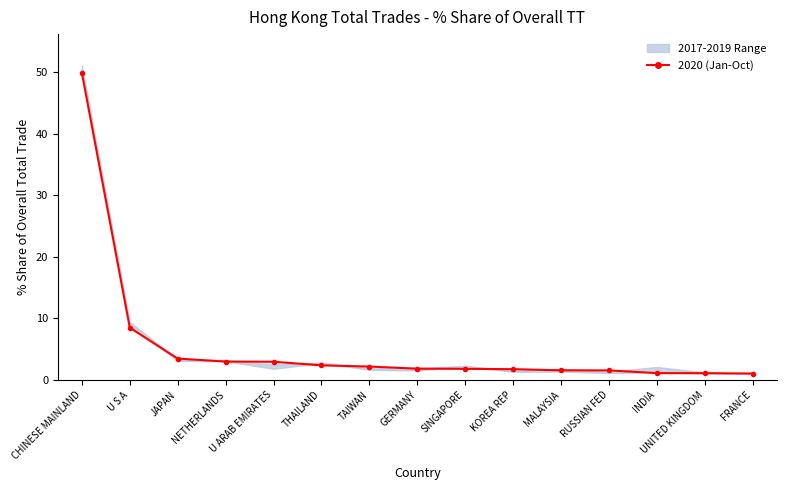

What is the ratio of the value at CHINESE MAINLAND to the value at JAPAN?

14.4